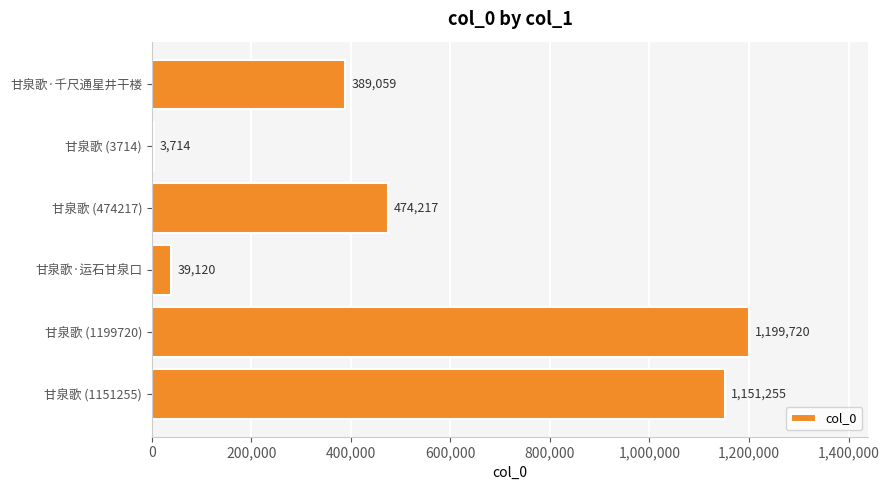

Reading bottom to top, transcribe all the data shown in this chart.

甘泉歌 (1151255)=1151255	甘泉歌 (1199720)=1199720	甘泉歌·运石甘泉口=39120	甘泉歌 (474217)=474217	甘泉歌 (3714)=3714	甘泉歌·千尺通星井干楼=389059